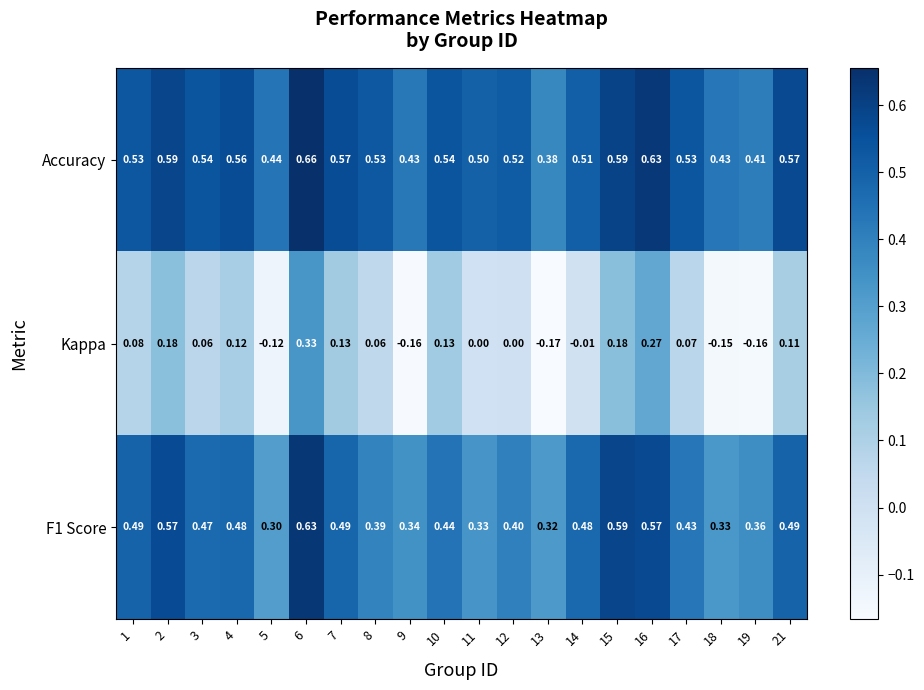

At which category does the chart reach its minimum across all series?

13